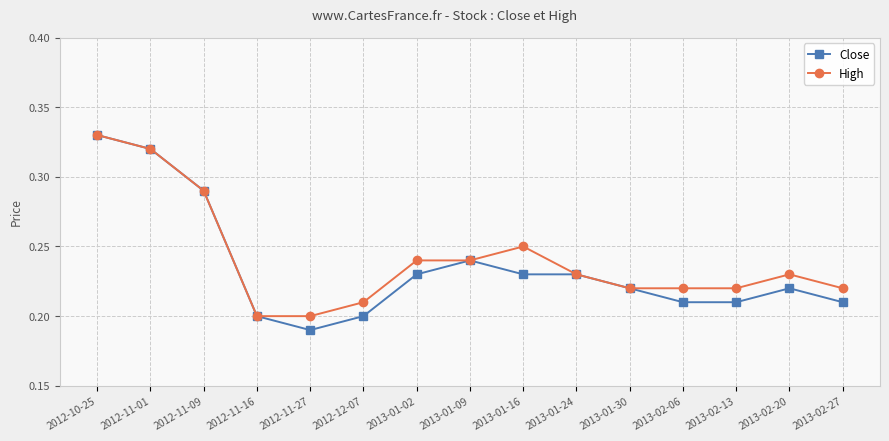

At which category is the sum across all series the highest?

2012-10-25